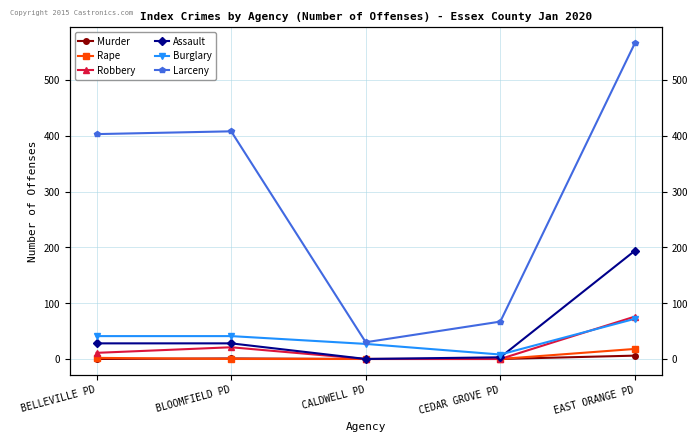

What is the average value of the Rape series?

4